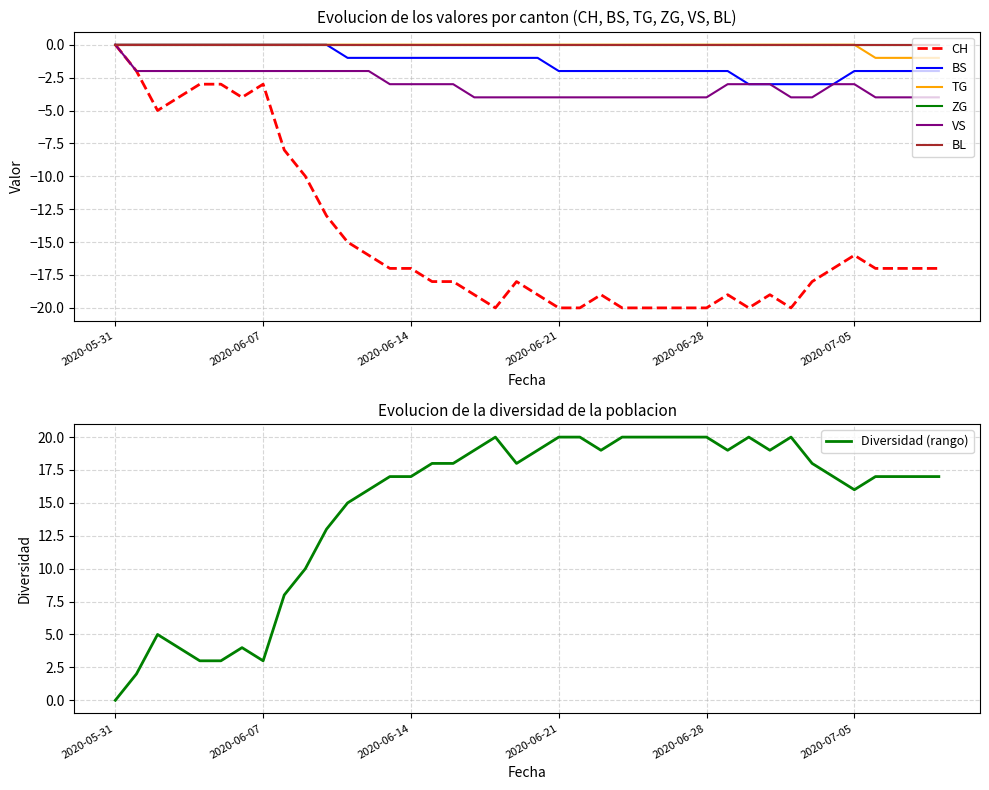

What is the highest value of the Diversidad (rango) series?

20